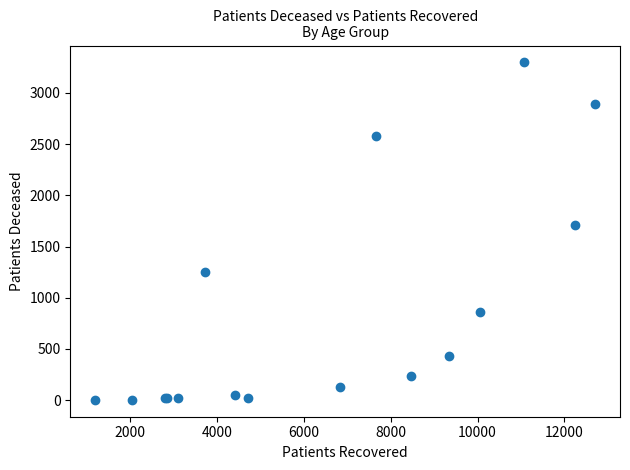

What Y value in the scatter plot is closest to 1650?

1709